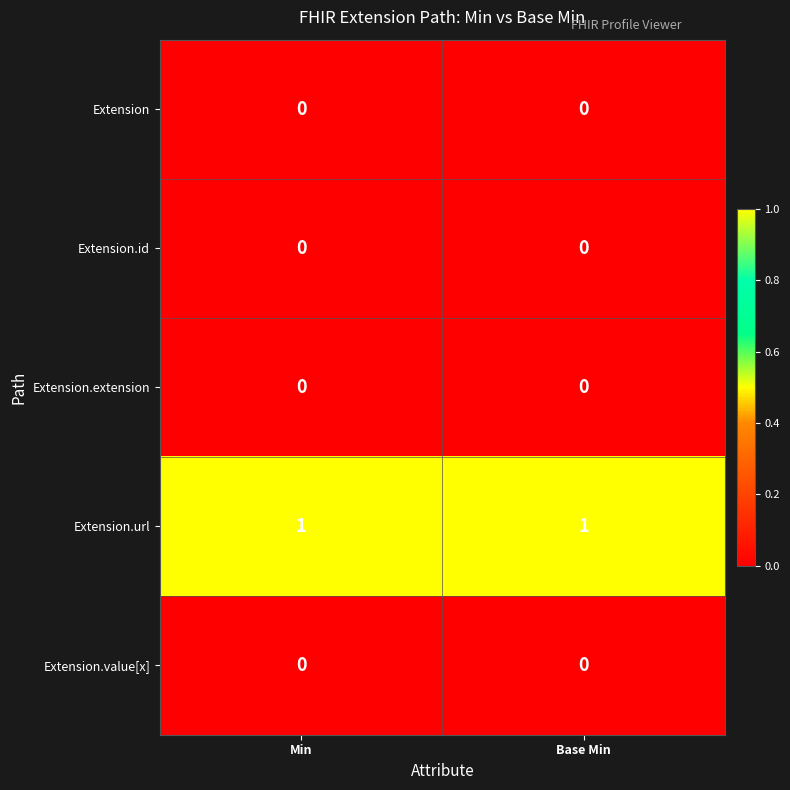

The Extension series shows 0 at Base Min. True or false?

True